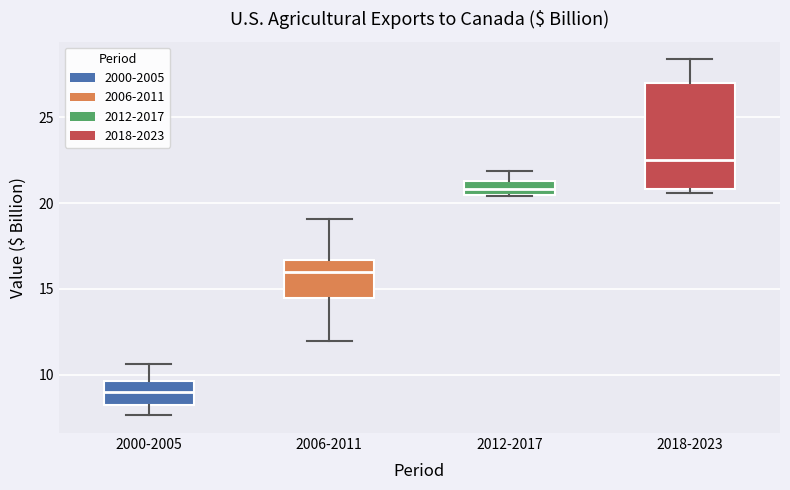

Reading left to right, transcribe this box plot: for each box, give where its median line is, the range the box spans, and where its two whiskers end, as read against the y-axis. The values are not printed on the chart, so give them approximately, as read against the axis.

2000-2005: median 9.0, box 8.5 to 9.5, whiskers 7.5 to 10.5
2006-2011: median 16.0, box 14.5 to 16.5, whiskers 12.0 to 19.0
2012-2017: median 21.0, box 20.5 to 21.5, whiskers 20.5 to 22.0
2018-2023: median 22.5, box 21.0 to 27.0, whiskers 20.5 to 28.5